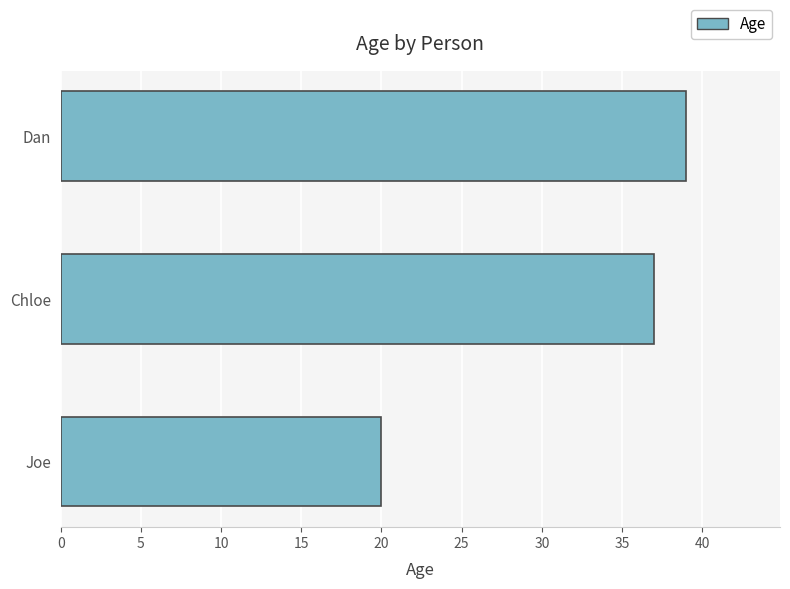

Which label corresponds to the largest value in the chart?

Dan